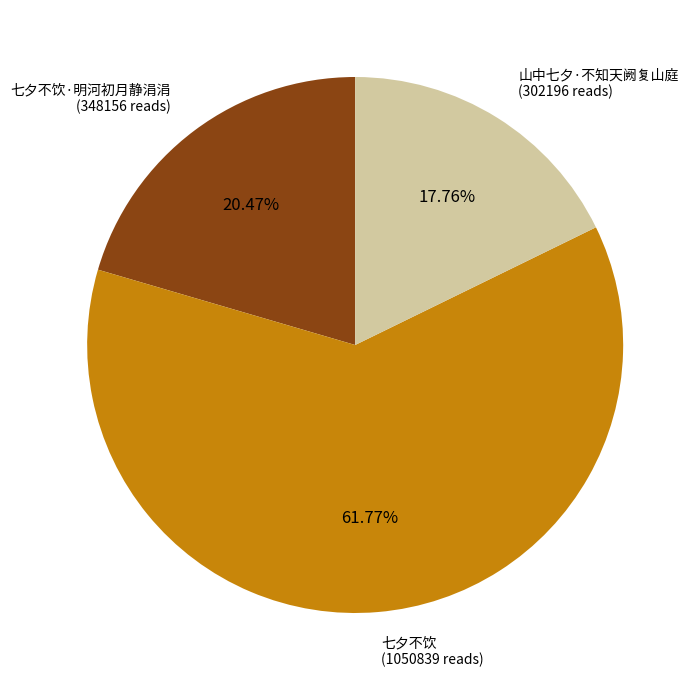

What percentage is NOT represented by 七夕不饮·明河初月静涓涓?

79.5%